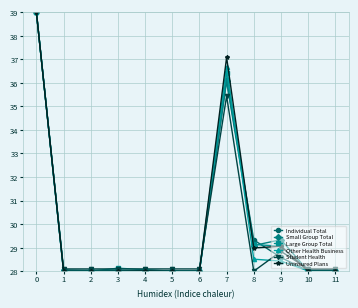

Count the number of categories in the chart.

12